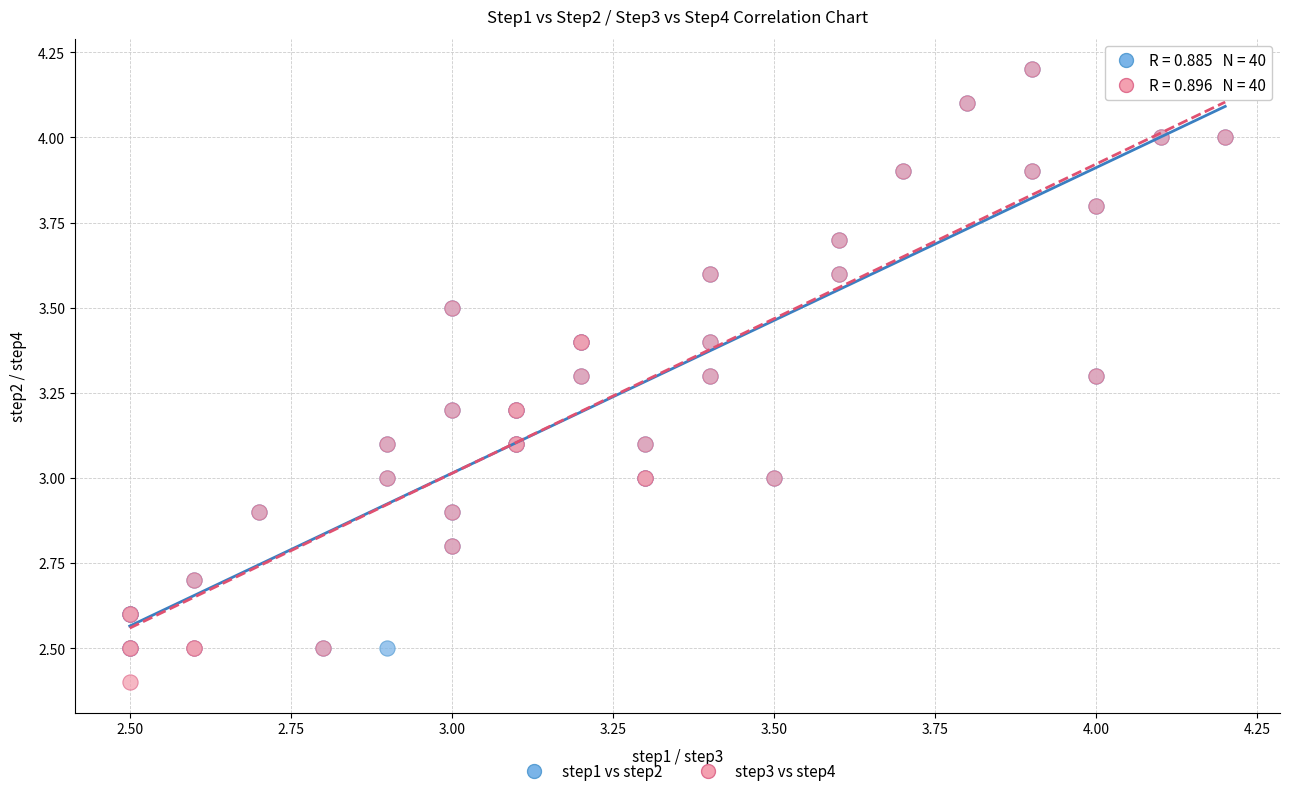

Which series contains the lowest Y value?

step3 vs step4